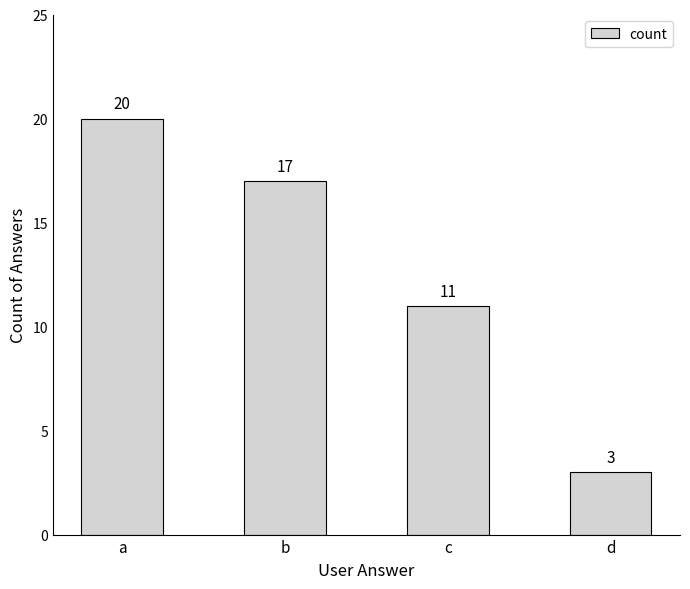

What is the change in value from b to d?

-14